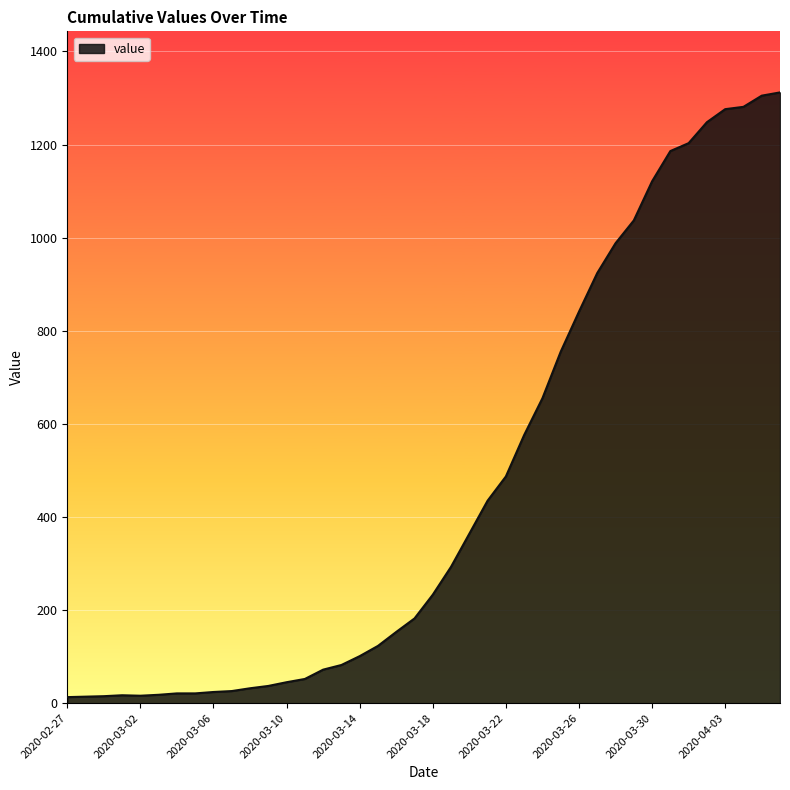

What is the maximum value shown in the chart?

1312